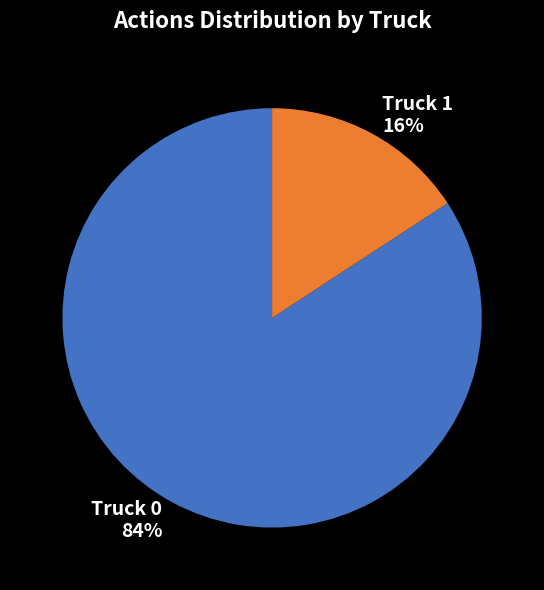

To the nearest percent, what portion does Truck 1 represent?

16%